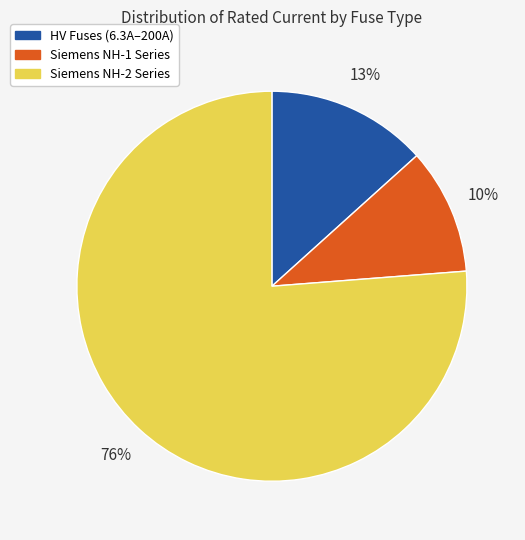

To the nearest percent, what is the average slice percentage?

33%